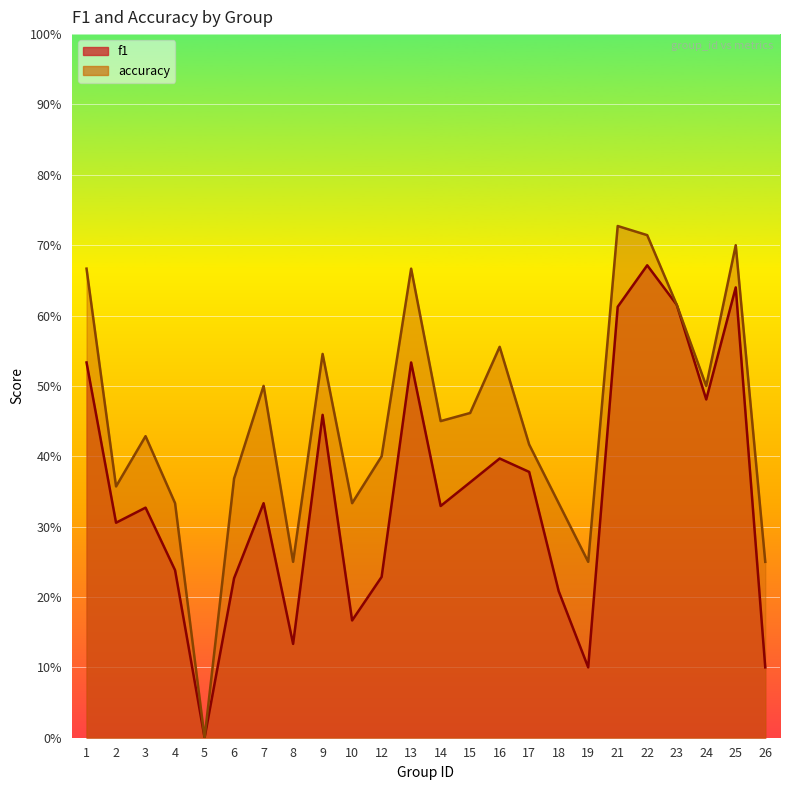

What is the total value across all series at 19?

0.3